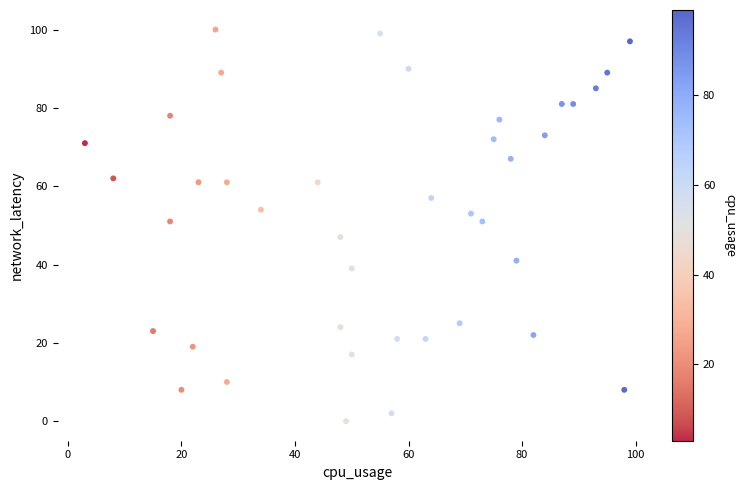

What is the range of Y values (max minus min)?

100